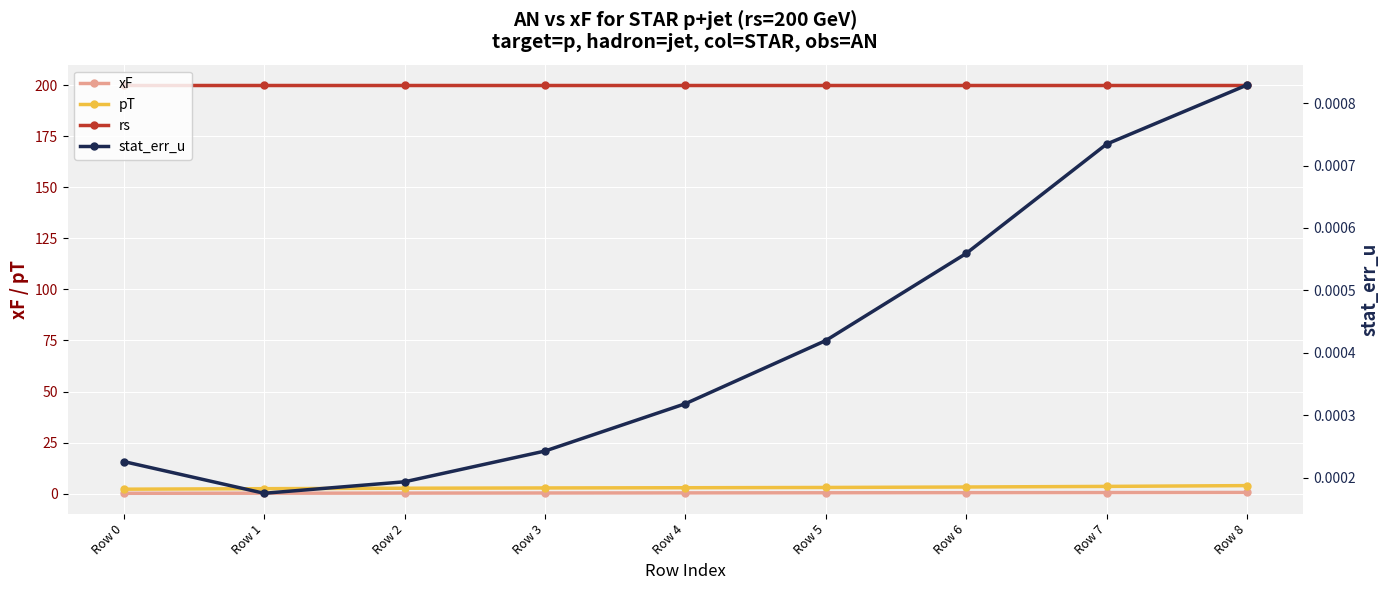

At which category is the sum across all series the highest?

Row 8